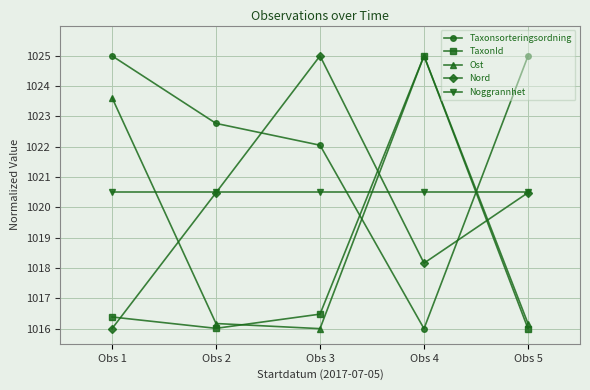

What is the difference between the maximum and minimum values in the Taxonsorteringsordning series?

9.0